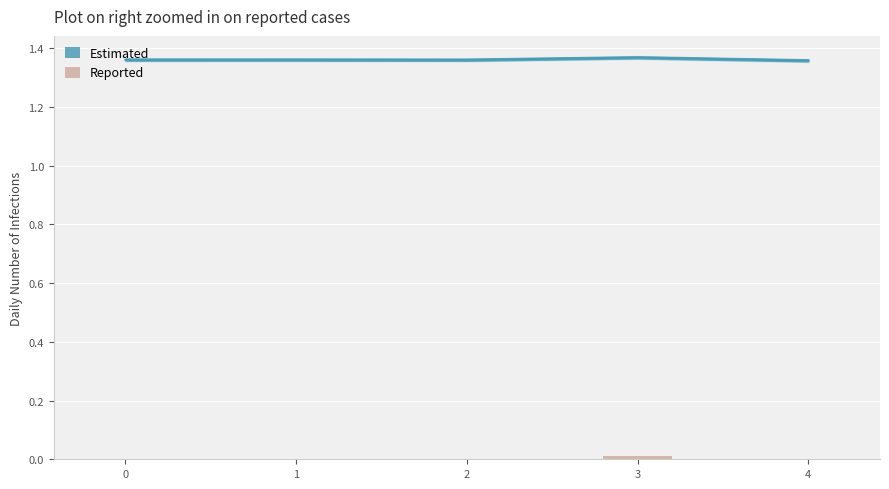

At which category does the chart reach its minimum across all series?

4